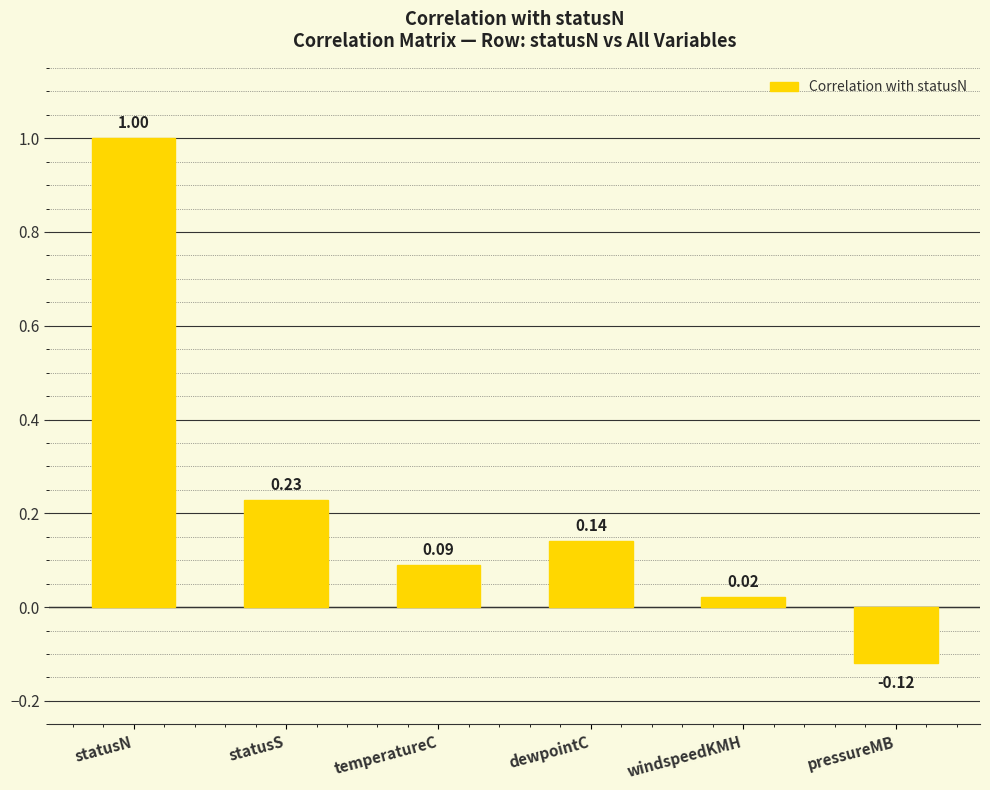

What is the difference between the maximum and minimum values?

1.1